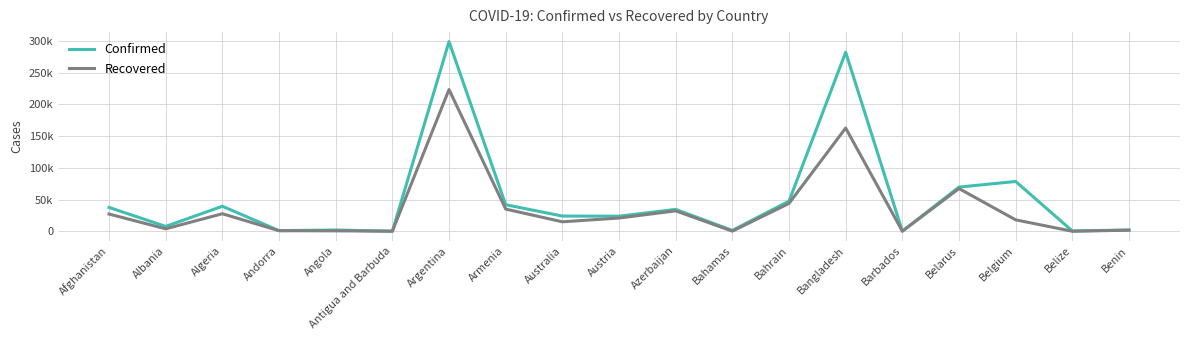

What is the greatest value displayed?

299126